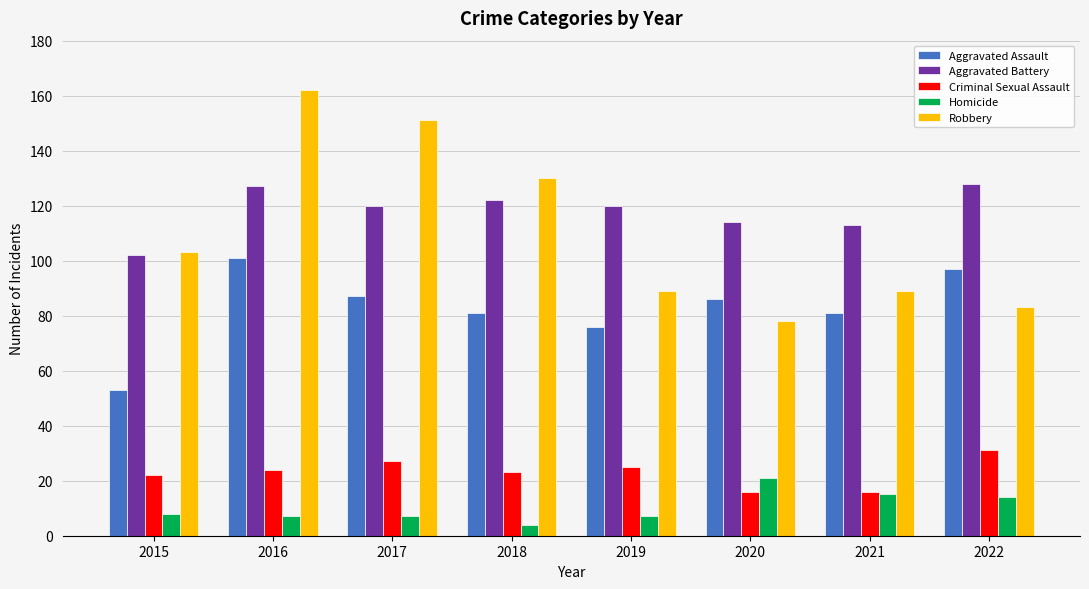

How many bars are there in total?

40